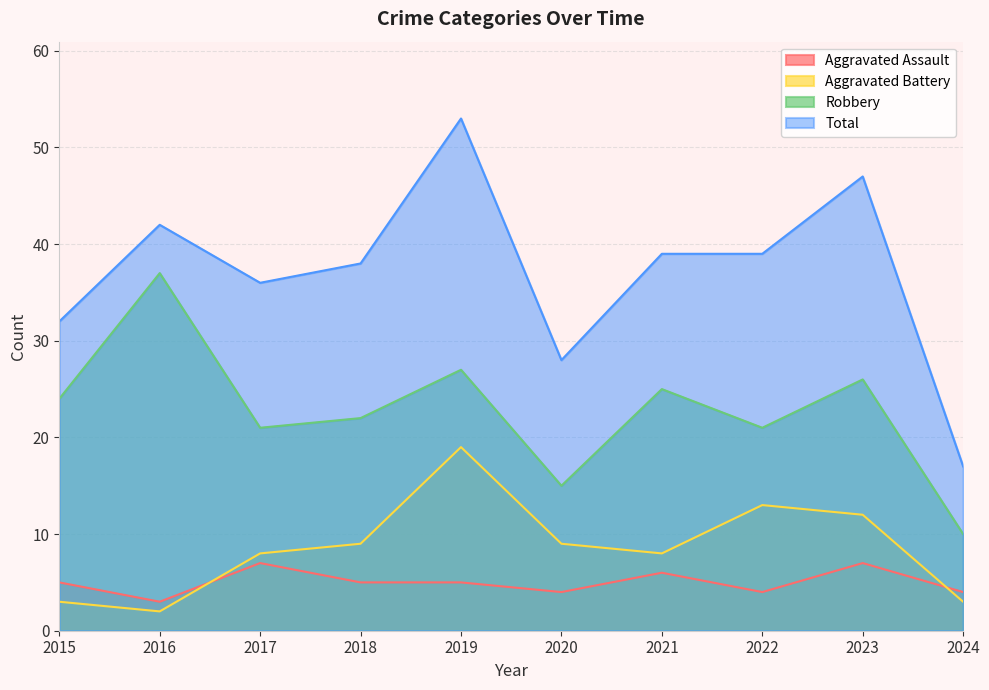

What is the difference between the Robbery values at 2016 and 2021?

12